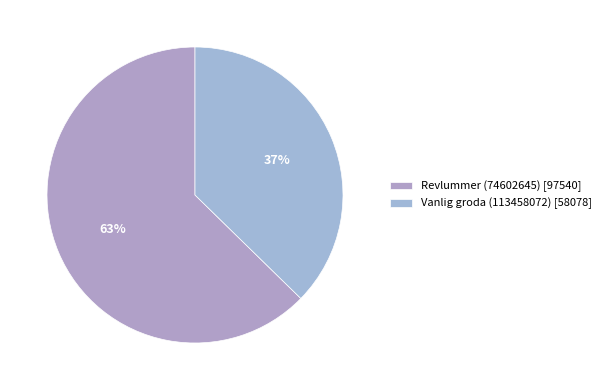

To the nearest percent, what percentage of the pie is Vanlig groda (113458072)?

37%